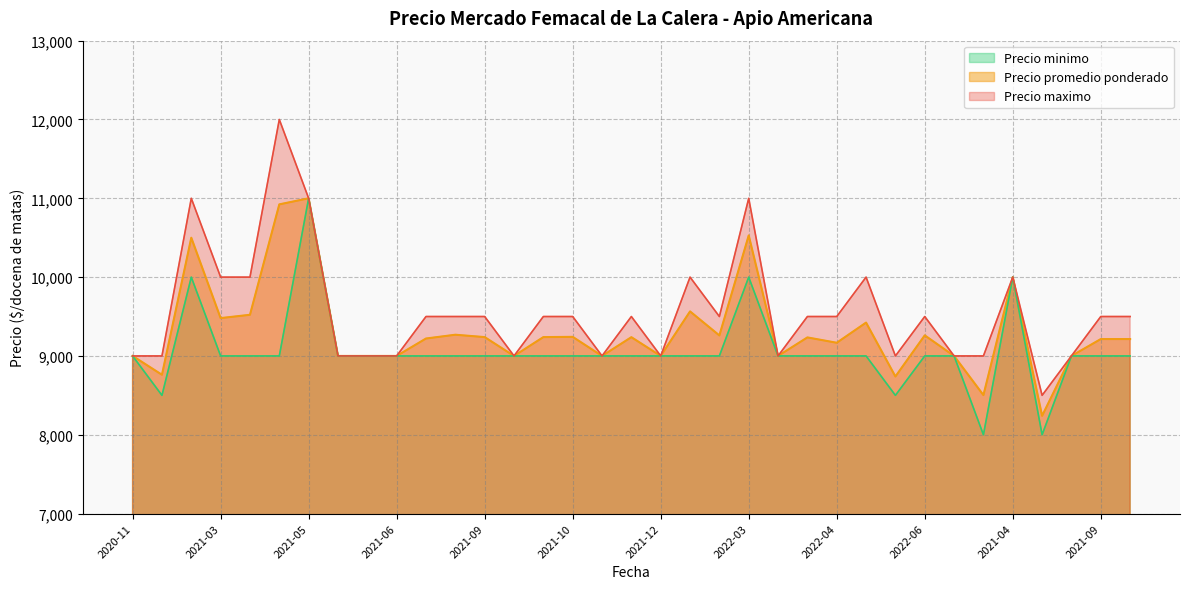

What is the label of the 30th point from the left?

2021-12